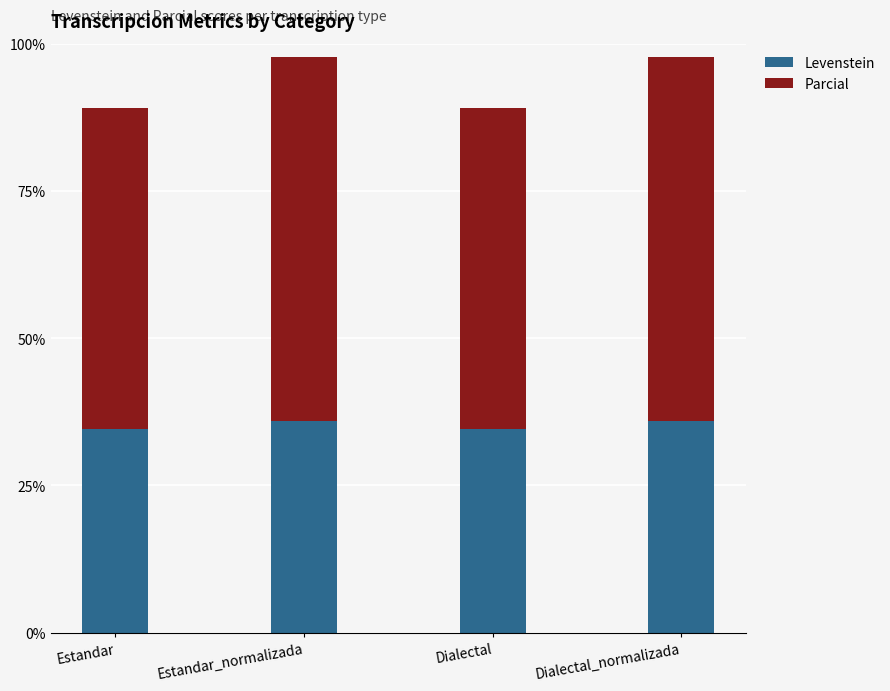

Are the bars horizontal?

No